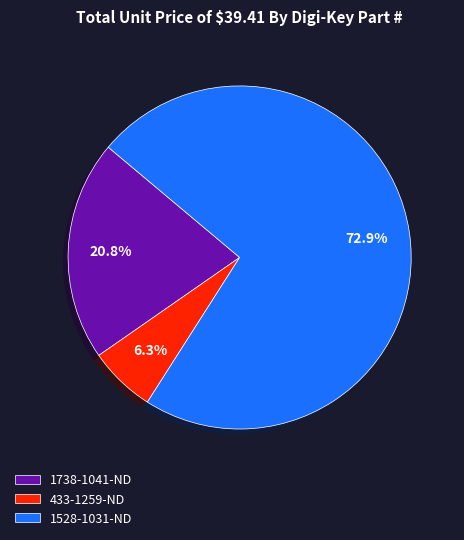

What percentage is the 433-1259-ND slice, to the nearest percent?

6%